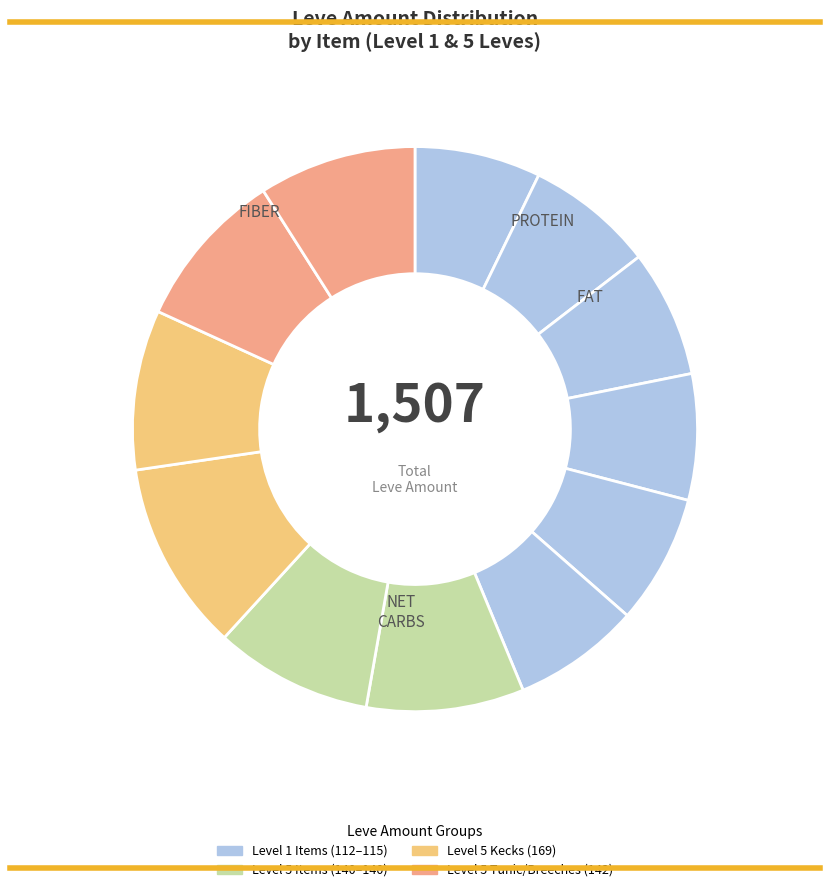

How many segments does this pie chart have?

12